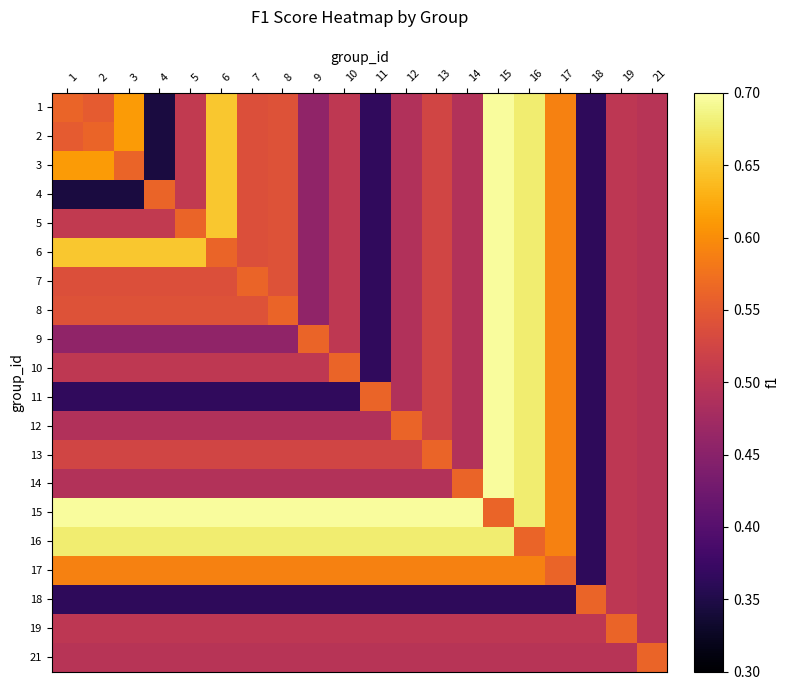

Reading right to left, extract all data points from this chart.

1: 21=0.5	19=0.5	18=0.4	17=0.6	16=0.7	15=0.7	14=0.5	13=0.5	12=0.5	11=0.4	10=0.5	9=0.5	8=0.5	7=0.5	6=0.6	5=0.5	4=0.3	3=0.6	2=0.6	1=0.6
2: 21=0.5	19=0.5	18=0.4	17=0.6	16=0.7	15=0.7	14=0.5	13=0.5	12=0.5	11=0.4	10=0.5	9=0.5	8=0.5	7=0.5	6=0.6	5=0.5	4=0.3	3=0.6	2=0.6	1=0.6
3: 21=0.5	19=0.5	18=0.4	17=0.6	16=0.7	15=0.7	14=0.5	13=0.5	12=0.5	11=0.4	10=0.5	9=0.5	8=0.5	7=0.5	6=0.6	5=0.5	4=0.3	3=0.6	2=0.6	1=0.6
4: 21=0.5	19=0.5	18=0.4	17=0.6	16=0.7	15=0.7	14=0.5	13=0.5	12=0.5	11=0.4	10=0.5	9=0.5	8=0.5	7=0.5	6=0.6	5=0.5	4=0.6	3=0.3	2=0.3	1=0.3
5: 21=0.5	19=0.5	18=0.4	17=0.6	16=0.7	15=0.7	14=0.5	13=0.5	12=0.5	11=0.4	10=0.5	9=0.5	8=0.5	7=0.5	6=0.6	5=0.6	4=0.5	3=0.5	2=0.5	1=0.5
6: 21=0.5	19=0.5	18=0.4	17=0.6	16=0.7	15=0.7	14=0.5	13=0.5	12=0.5	11=0.4	10=0.5	9=0.5	8=0.5	7=0.5	6=0.6	5=0.6	4=0.6	3=0.6	2=0.6	1=0.6
7: 21=0.5	19=0.5	18=0.4	17=0.6	16=0.7	15=0.7	14=0.5	13=0.5	12=0.5	11=0.4	10=0.5	9=0.5	8=0.5	7=0.6	6=0.5	5=0.5	4=0.5	3=0.5	2=0.5	1=0.5
8: 21=0.5	19=0.5	18=0.4	17=0.6	16=0.7	15=0.7	14=0.5	13=0.5	12=0.5	11=0.4	10=0.5	9=0.5	8=0.6	7=0.5	6=0.5	5=0.5	4=0.5	3=0.5	2=0.5	1=0.5
9: 21=0.5	19=0.5	18=0.4	17=0.6	16=0.7	15=0.7	14=0.5	13=0.5	12=0.5	11=0.4	10=0.5	9=0.6	8=0.5	7=0.5	6=0.5	5=0.5	4=0.5	3=0.5	2=0.5	1=0.5
10: 21=0.5	19=0.5	18=0.4	17=0.6	16=0.7	15=0.7	14=0.5	13=0.5	12=0.5	11=0.4	10=0.6	9=0.5	8=0.5	7=0.5	6=0.5	5=0.5	4=0.5	3=0.5	2=0.5	1=0.5
11: 21=0.5	19=0.5	18=0.4	17=0.6	16=0.7	15=0.7	14=0.5	13=0.5	12=0.5	11=0.6	10=0.4	9=0.4	8=0.4	7=0.4	6=0.4	5=0.4	4=0.4	3=0.4	2=0.4	1=0.4
12: 21=0.5	19=0.5	18=0.4	17=0.6	16=0.7	15=0.7	14=0.5	13=0.5	12=0.6	11=0.5	10=0.5	9=0.5	8=0.5	7=0.5	6=0.5	5=0.5	4=0.5	3=0.5	2=0.5	1=0.5
13: 21=0.5	19=0.5	18=0.4	17=0.6	16=0.7	15=0.7	14=0.5	13=0.6	12=0.5	11=0.5	10=0.5	9=0.5	8=0.5	7=0.5	6=0.5	5=0.5	4=0.5	3=0.5	2=0.5	1=0.5
14: 21=0.5	19=0.5	18=0.4	17=0.6	16=0.7	15=0.7	14=0.6	13=0.5	12=0.5	11=0.5	10=0.5	9=0.5	8=0.5	7=0.5	6=0.5	5=0.5	4=0.5	3=0.5	2=0.5	1=0.5
15: 21=0.5	19=0.5	18=0.4	17=0.6	16=0.7	15=0.6	14=0.7	13=0.7	12=0.7	11=0.7	10=0.7	9=0.7	8=0.7	7=0.7	6=0.7	5=0.7	4=0.7	3=0.7	2=0.7	1=0.7
16: 21=0.5	19=0.5	18=0.4	17=0.6	16=0.6	15=0.7	14=0.7	13=0.7	12=0.7	11=0.7	10=0.7	9=0.7	8=0.7	7=0.7	6=0.7	5=0.7	4=0.7	3=0.7	2=0.7	1=0.7
17: 21=0.5	19=0.5	18=0.4	17=0.6	16=0.6	15=0.6	14=0.6	13=0.6	12=0.6	11=0.6	10=0.6	9=0.6	8=0.6	7=0.6	6=0.6	5=0.6	4=0.6	3=0.6	2=0.6	1=0.6
18: 21=0.5	19=0.5	18=0.6	17=0.4	16=0.4	15=0.4	14=0.4	13=0.4	12=0.4	11=0.4	10=0.4	9=0.4	8=0.4	7=0.4	6=0.4	5=0.4	4=0.4	3=0.4	2=0.4	1=0.4
19: 21=0.5	19=0.6	18=0.5	17=0.5	16=0.5	15=0.5	14=0.5	13=0.5	12=0.5	11=0.5	10=0.5	9=0.5	8=0.5	7=0.5	6=0.5	5=0.5	4=0.5	3=0.5	2=0.5	1=0.5
21: 21=0.6	19=0.5	18=0.5	17=0.5	16=0.5	15=0.5	14=0.5	13=0.5	12=0.5	11=0.5	10=0.5	9=0.5	8=0.5	7=0.5	6=0.5	5=0.5	4=0.5	3=0.5	2=0.5	1=0.5